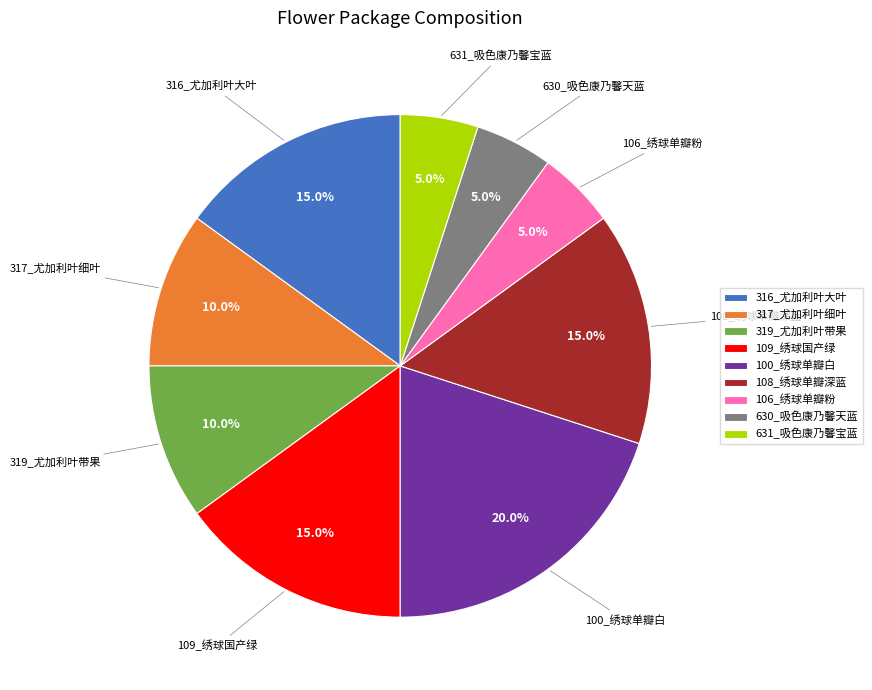

Which category has the biggest portion of the pie?

100_绣球单瓣白